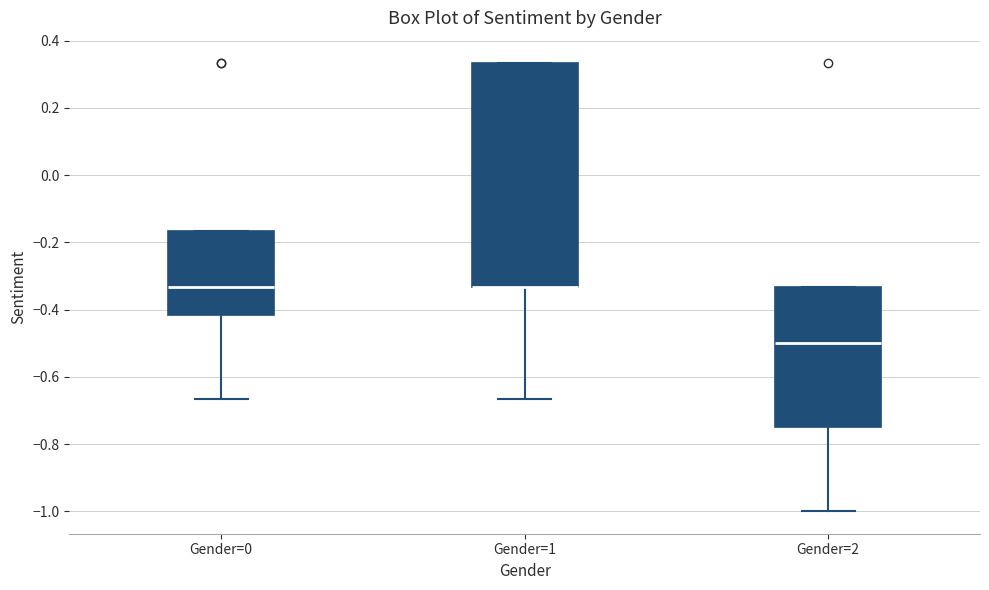

Which box is the tallest, from its lower edge to its upper edge?

Gender=1